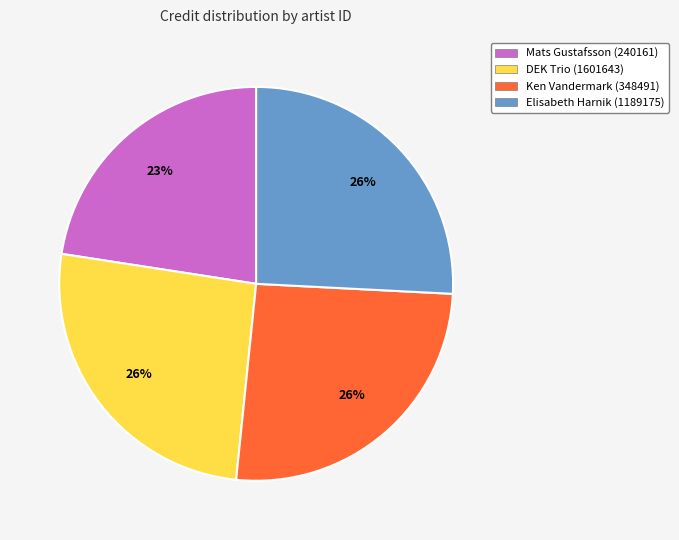

To the nearest percent, what is the average slice percentage?

25%